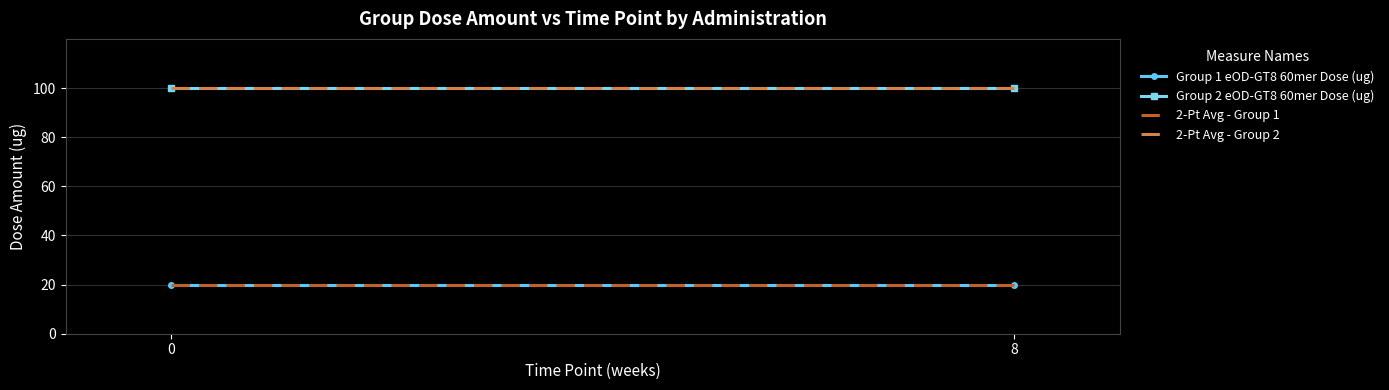

True or false: 2-Pt Avg - Group 2 has a value of 100 at 0.

True